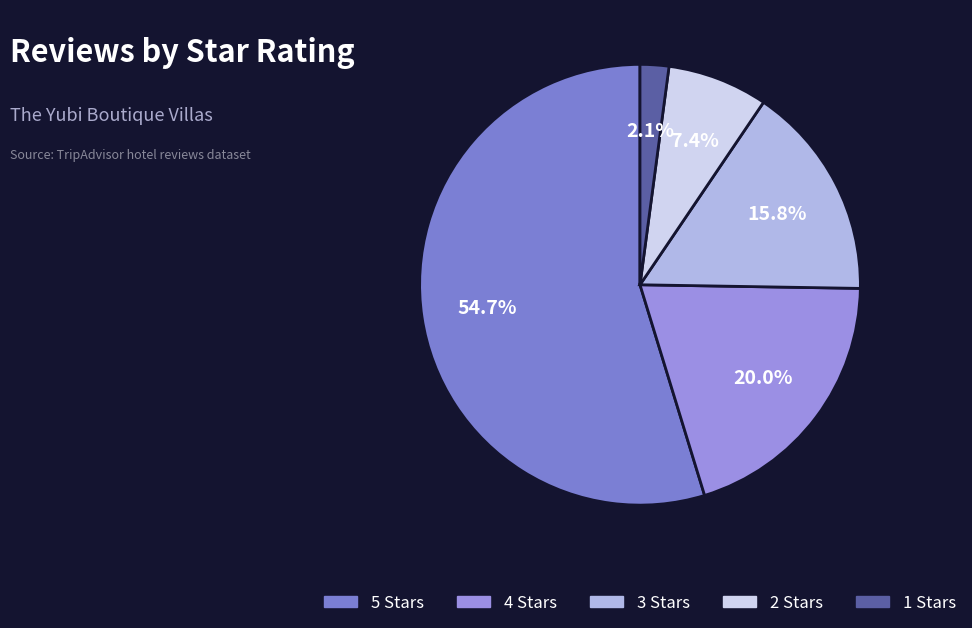

What portion of the pie excludes 4?

80.0%